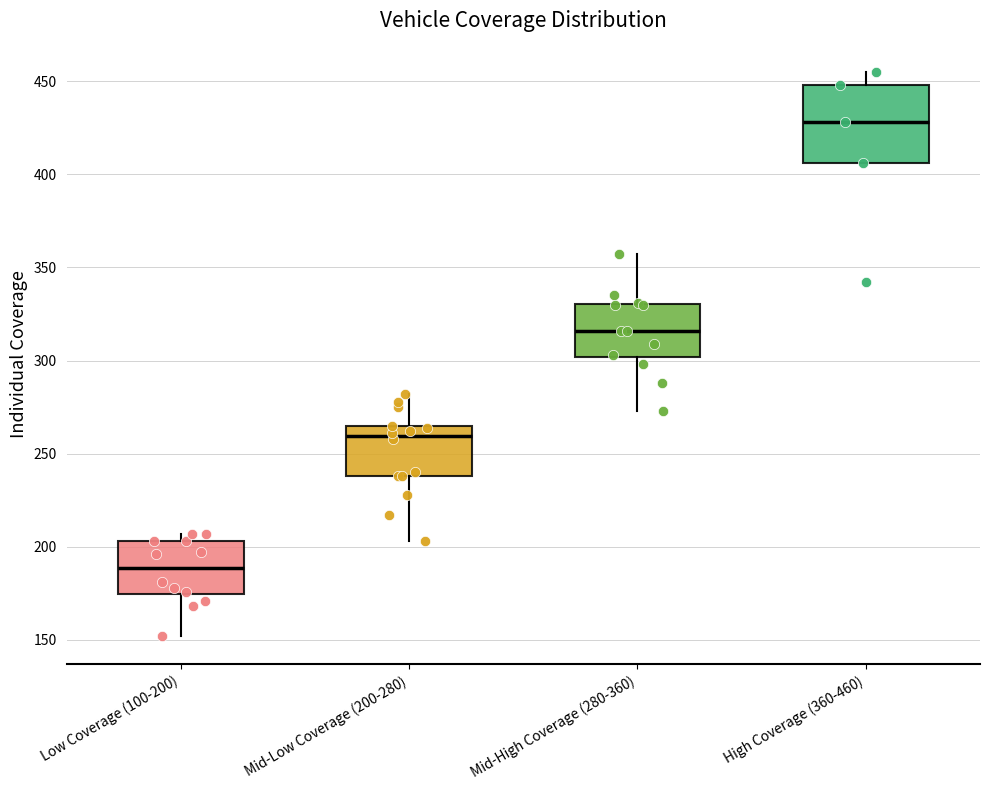

Reading left to right, transcribe this box plot: for each box, give where its median line is, the range the box spans, and where its two whiskers end, as read against the y-axis. The values are not printed on the chart, so give them approximately, as read against the axis.

Low Coverage (100-200): median 190, box 175 to 205, whiskers 150 to 205 (just above the box's upper edge)
Mid-Low Coverage (200-280): median 260, box 240 to 265, whiskers 205 to 280
Mid-High Coverage (280-360): median 315, box 300 to 330, whiskers 275 to 355
High Coverage (360-460): median 430, box 405 to 450, whiskers 405 to 455